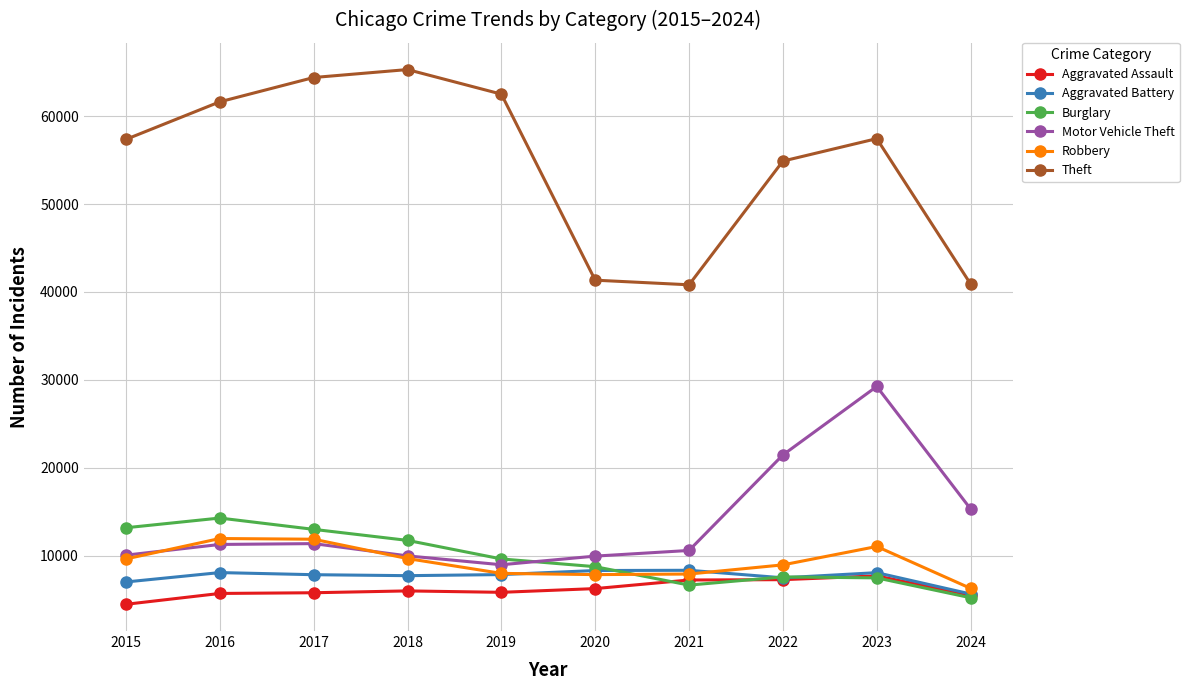

At which label is Theft closest to 53051?

2022